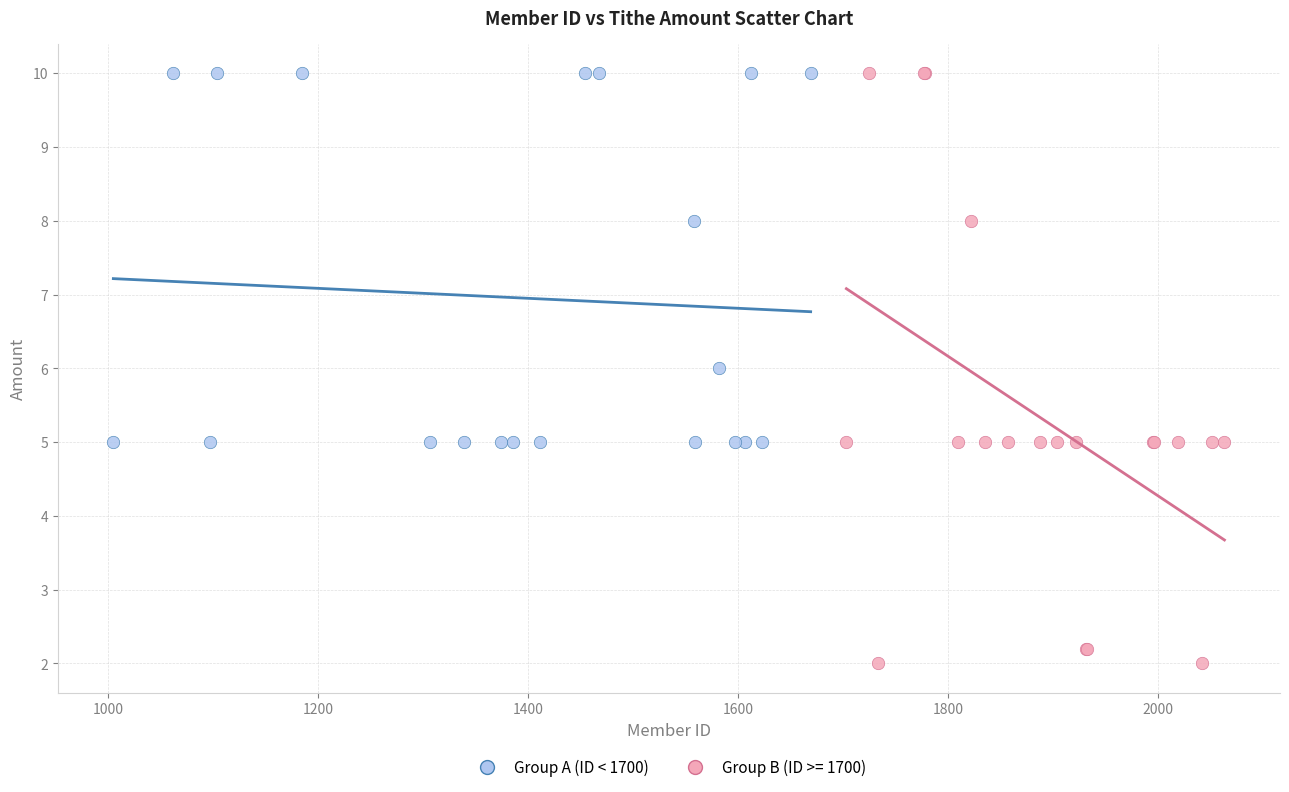

Which series reaches the minimum Y coordinate?

Group B (ID >= 1700)